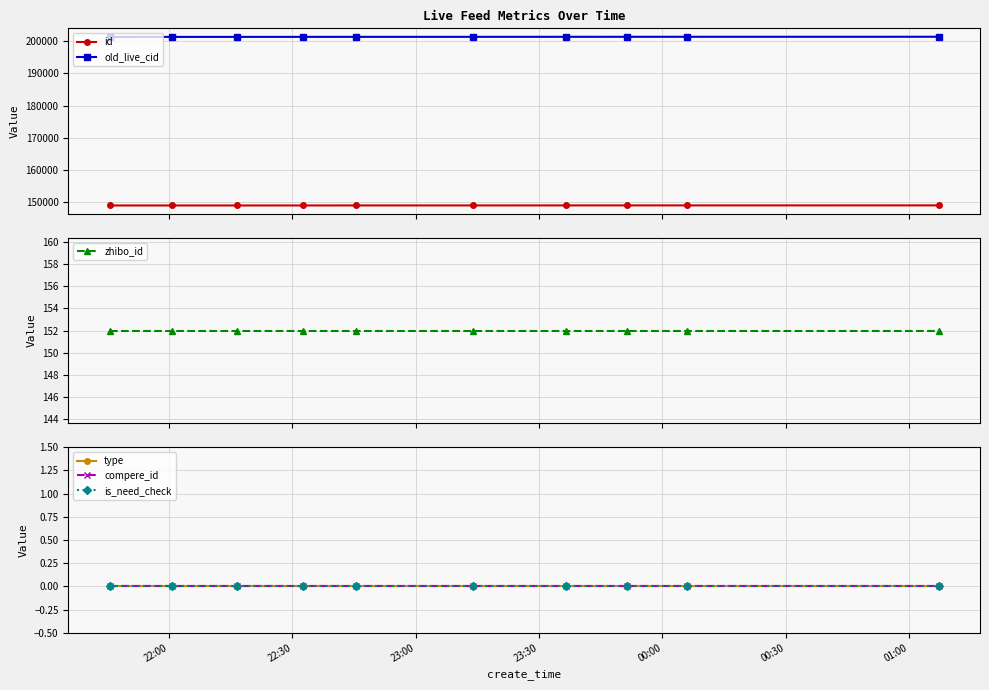

True or false: zhibo_id and id intersect in this chart.

False